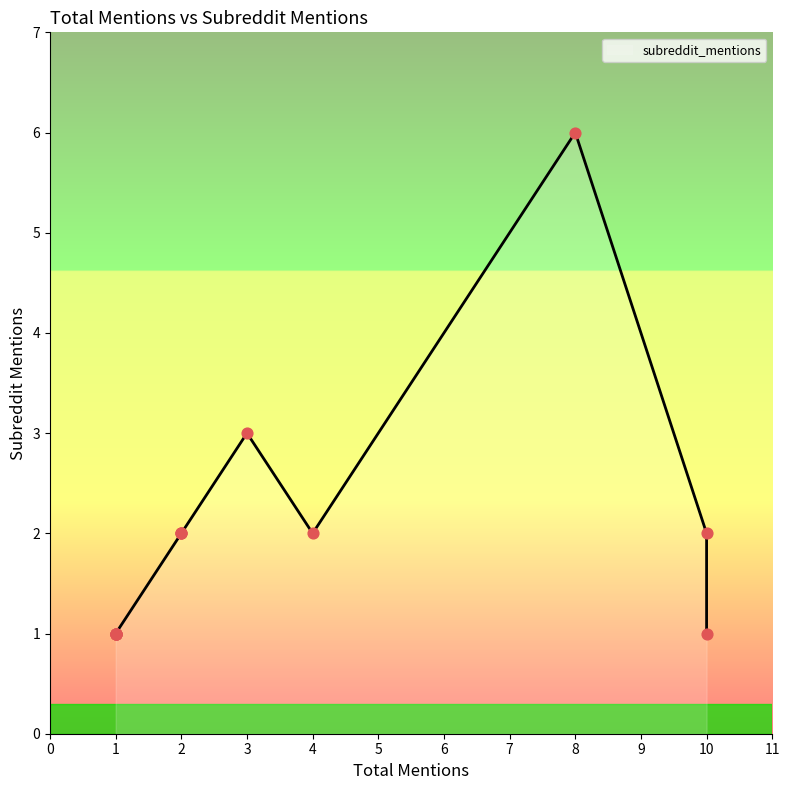

Approximately how many times larger is the value at 10 compared to 1?

2.0